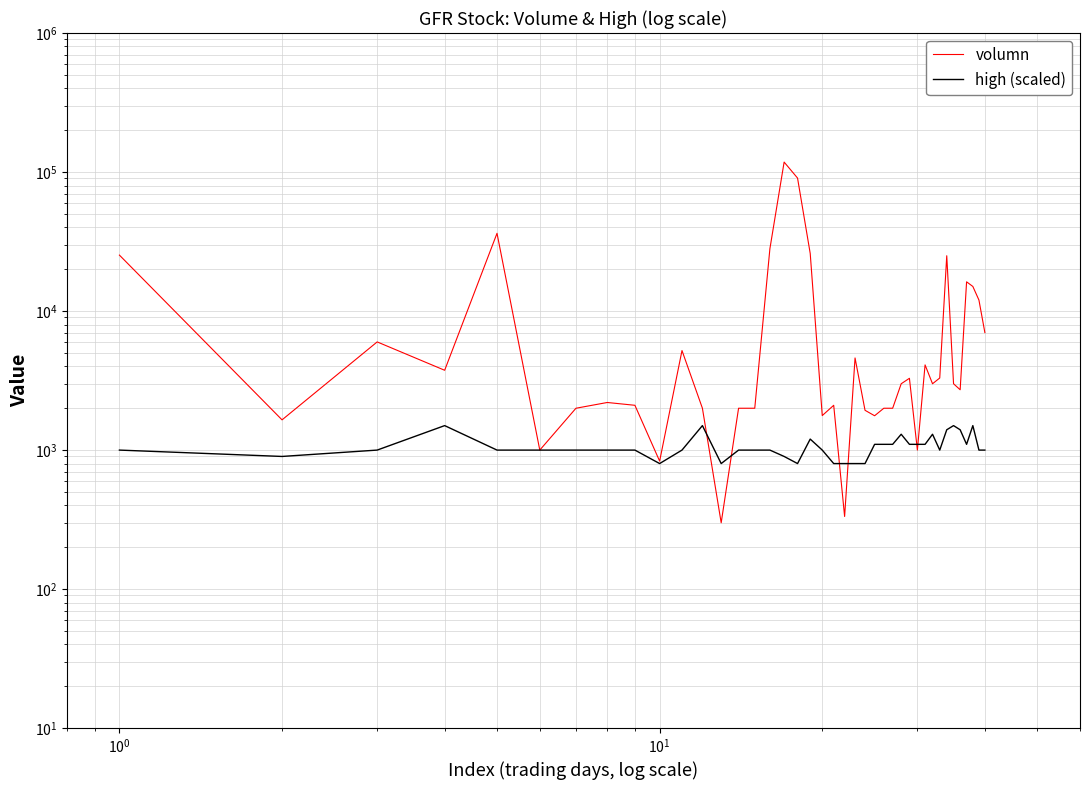

List the series in order of their peak value, highest first.

volumn, high (scaled)